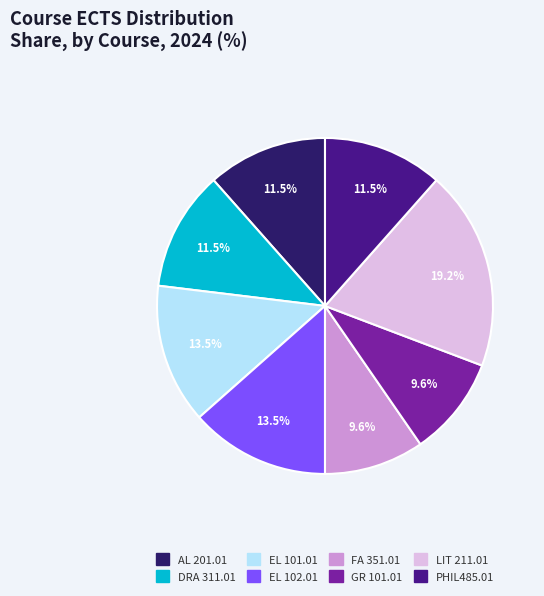

What percentage is the FA 351.01 slice, to the nearest percent?

10%